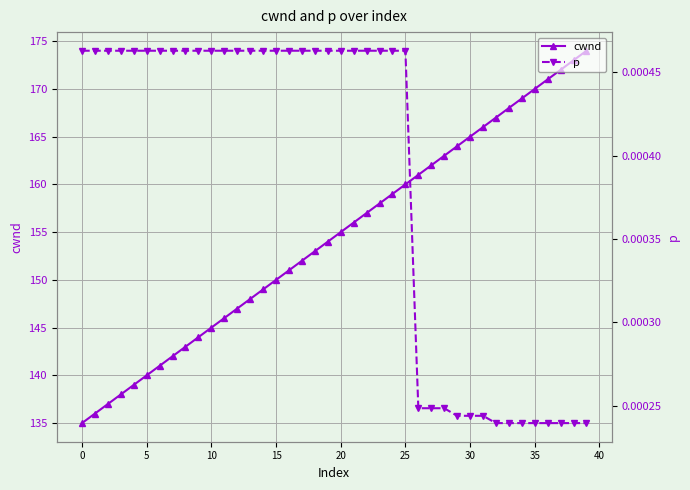

What is the label of the 35th point from the left?

34